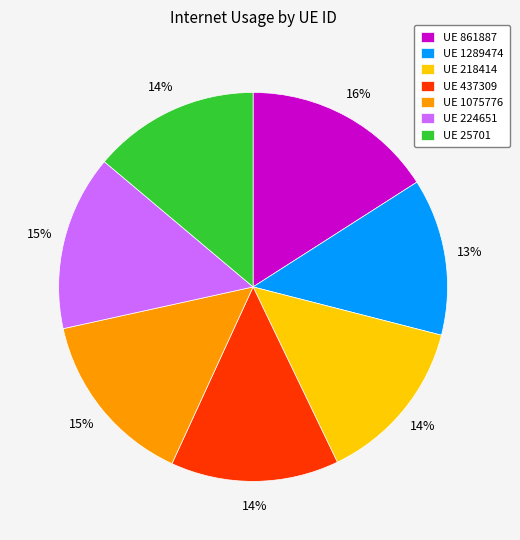

How many slices are in this pie chart?

7